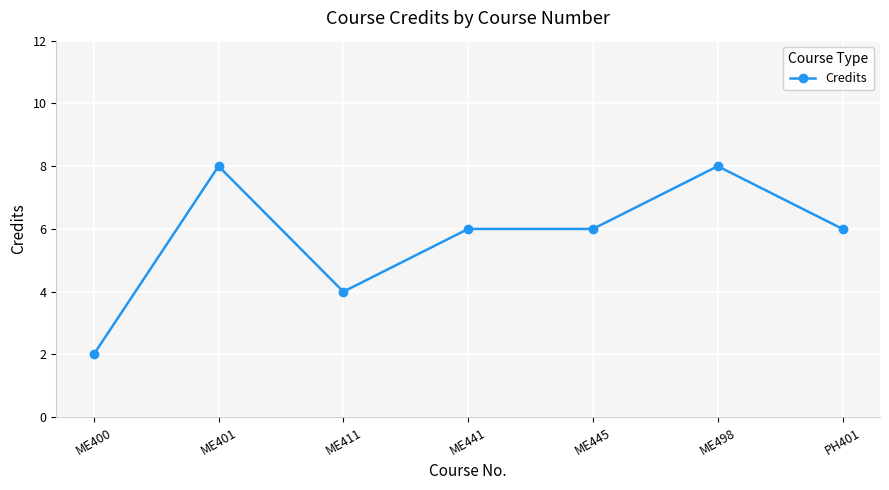

The chart shows a value of 11 at ME498. True or false?

False